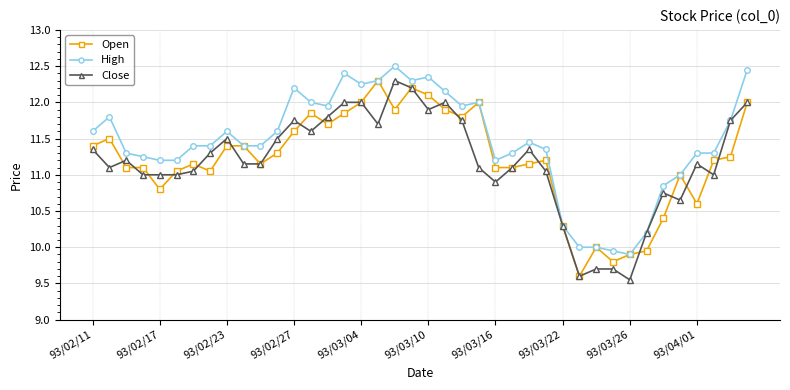

What is the greatest value displayed?

12.5